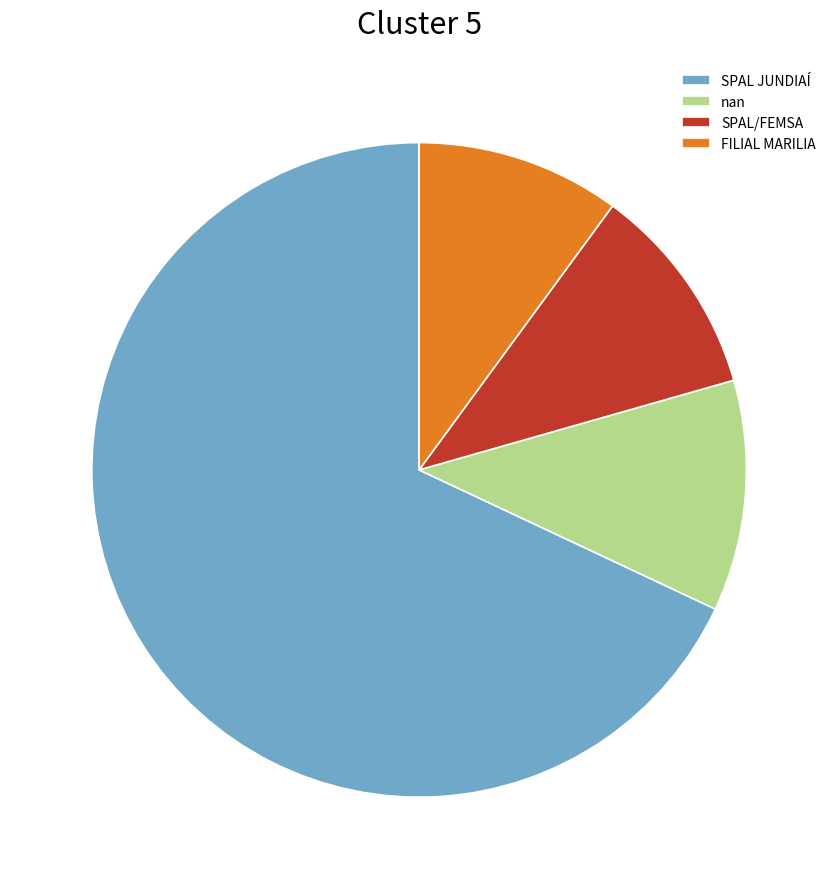

The nan slice represents 20% of the pie. True or false?

False